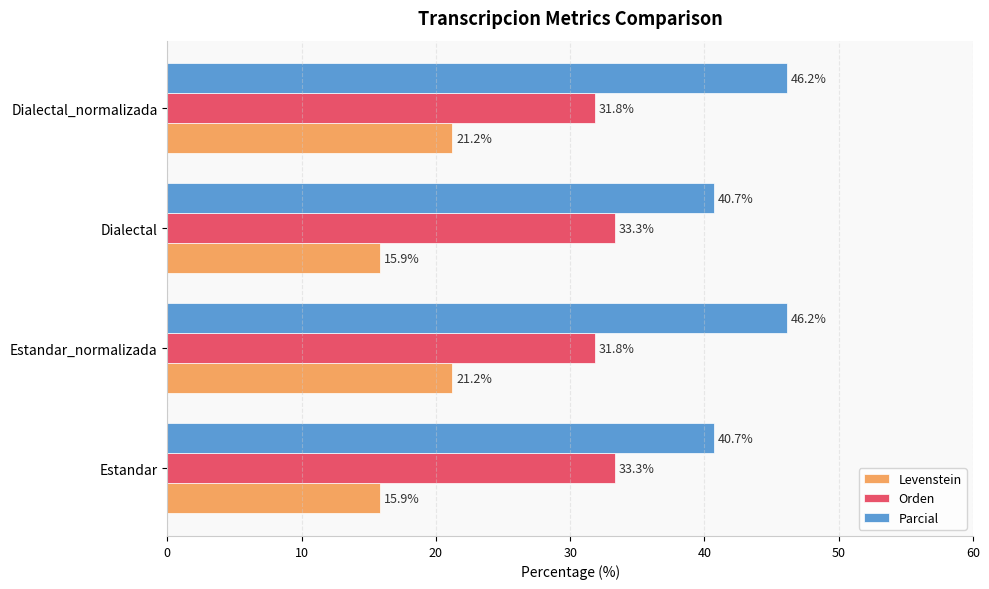

List the series in order of their overall mean, highest first.

Parcial, Orden, Levenstein